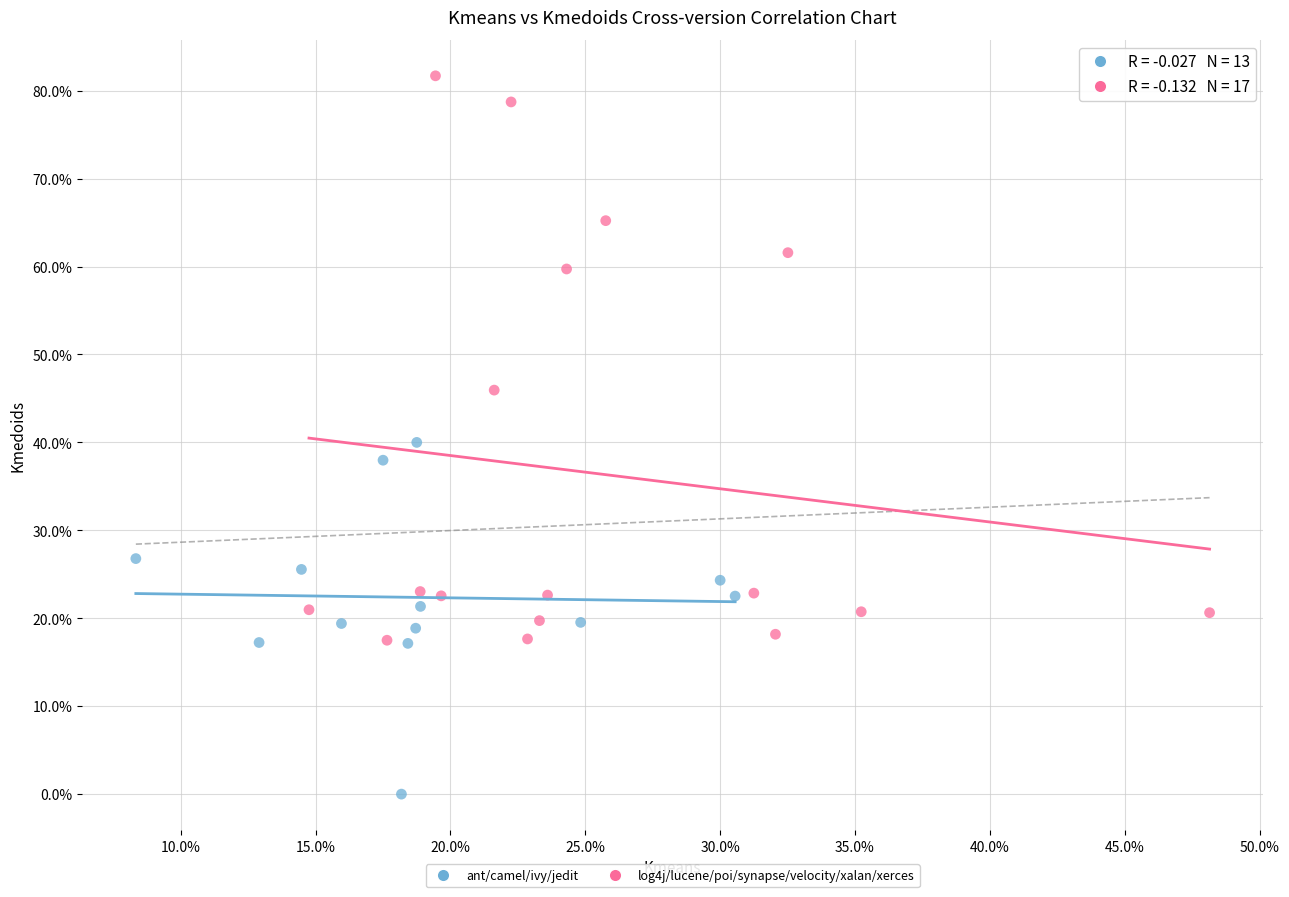

Which series has the largest Y range (max minus min)?

log4j/lucene/poi/synapse/velocity/xalan/xerces